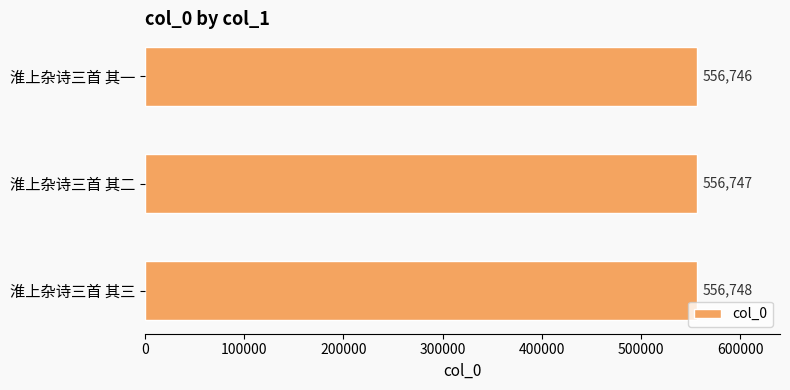

List the labels in order of value, largest first.

淮上杂诗三首 其三, 淮上杂诗三首 其二, 淮上杂诗三首 其一